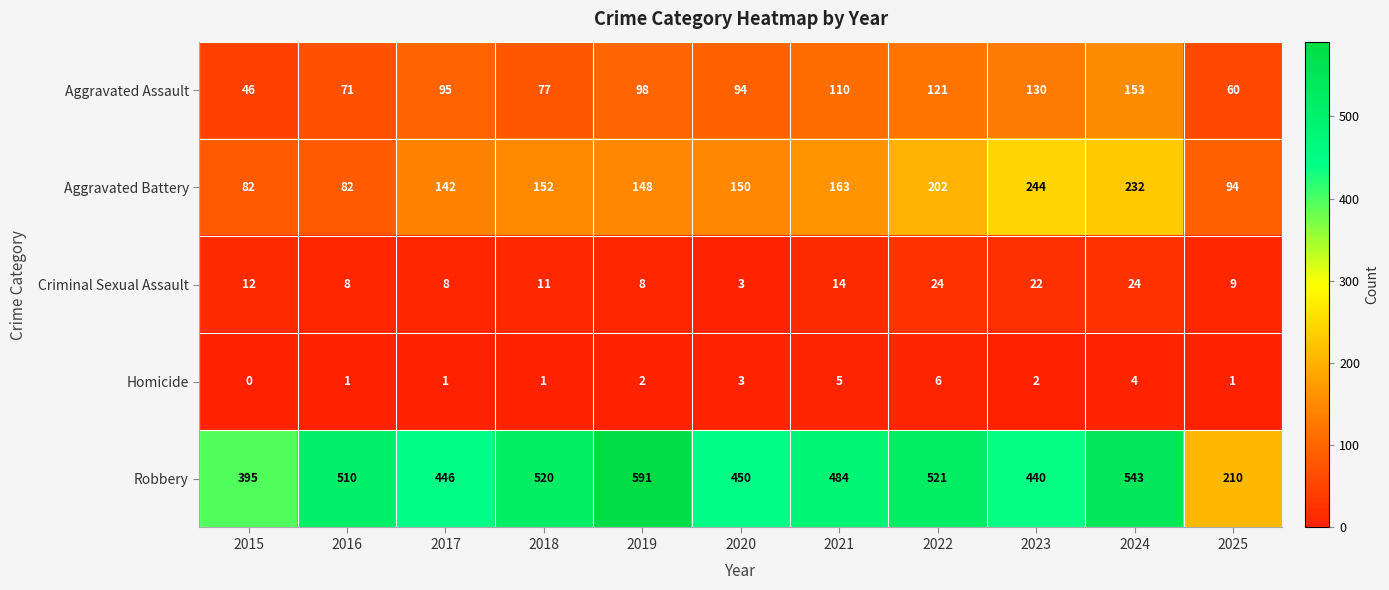

The Criminal Sexual Assault series shows 9 at 2025. True or false?

True